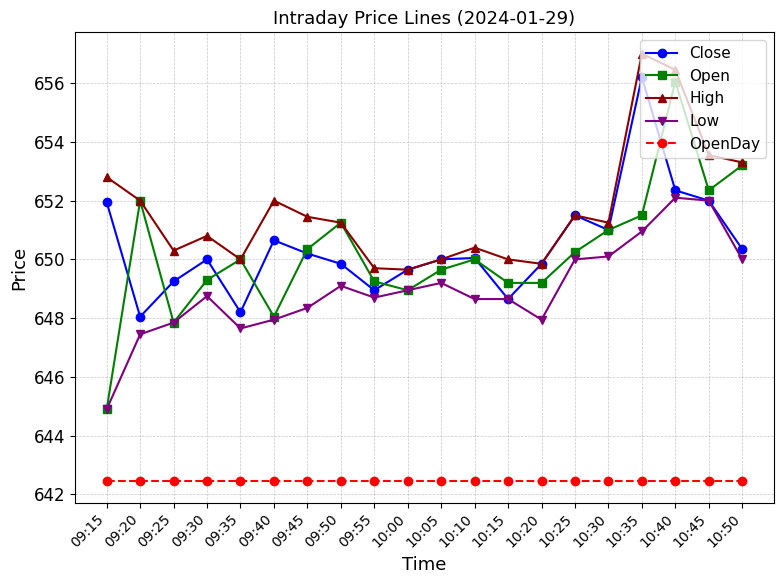

True or false: High and Low cross at least once.

False